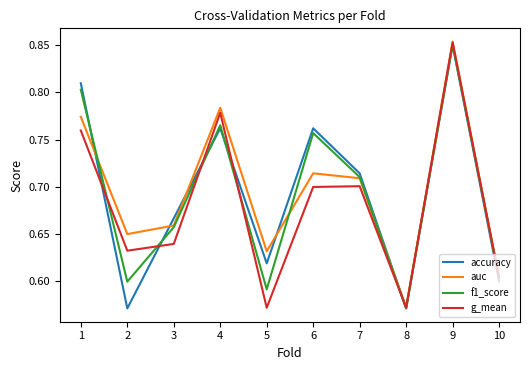

Which label corresponds to the largest value in the chart?

9